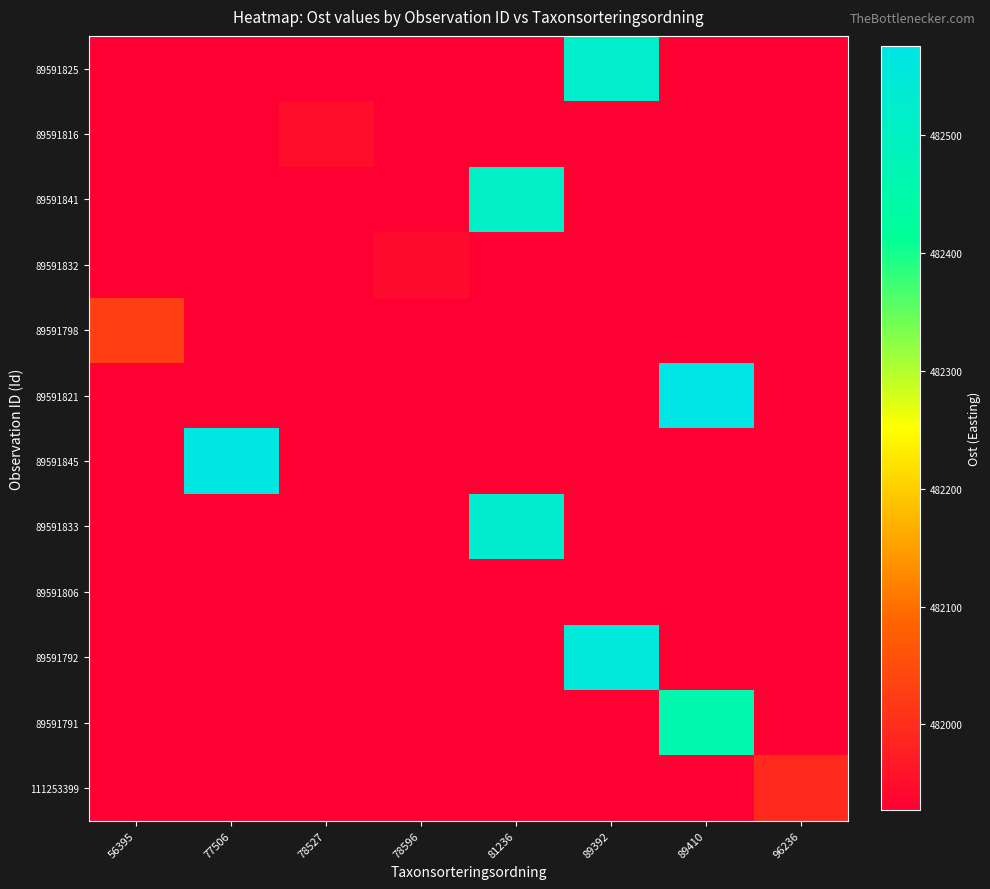

What is the maximum value shown in the chart?

482575.8